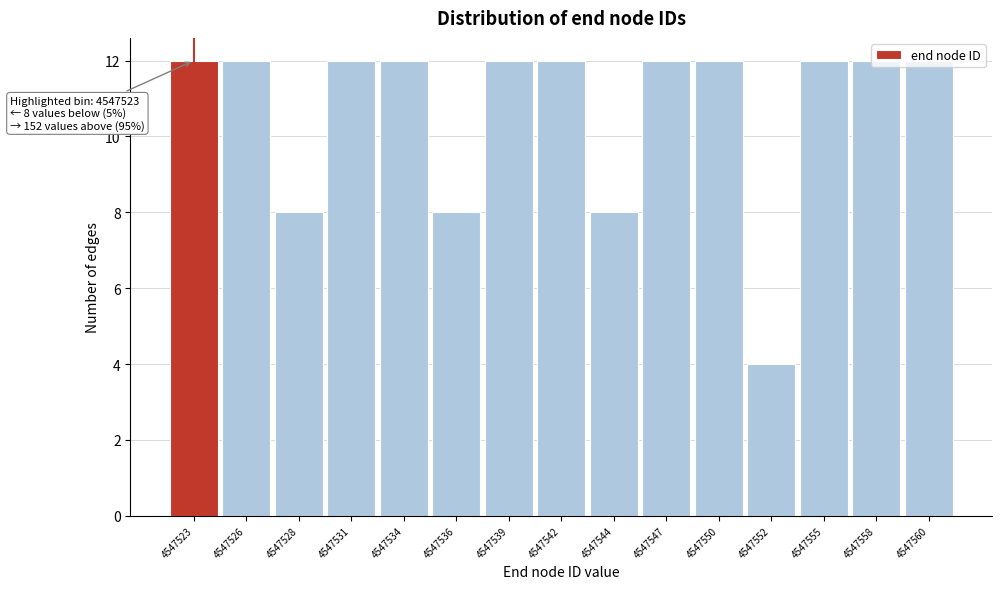

What is the difference between the maximum and minimum values?

8